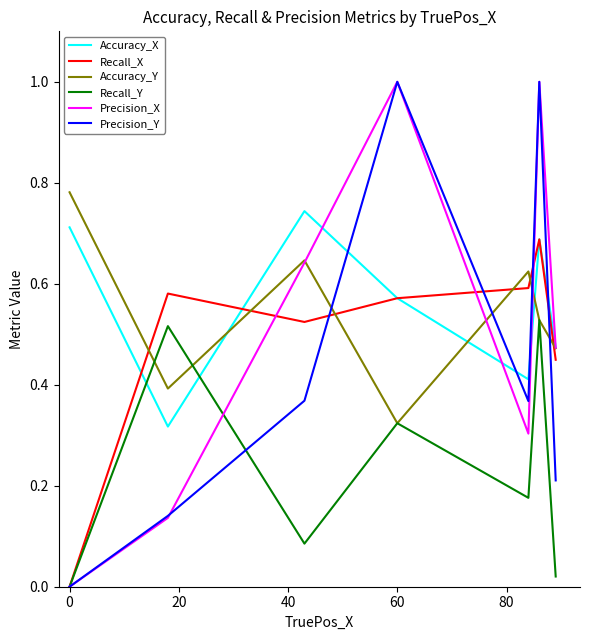

True or false: Precision_Y and Accuracy_Y cross at least once.

True